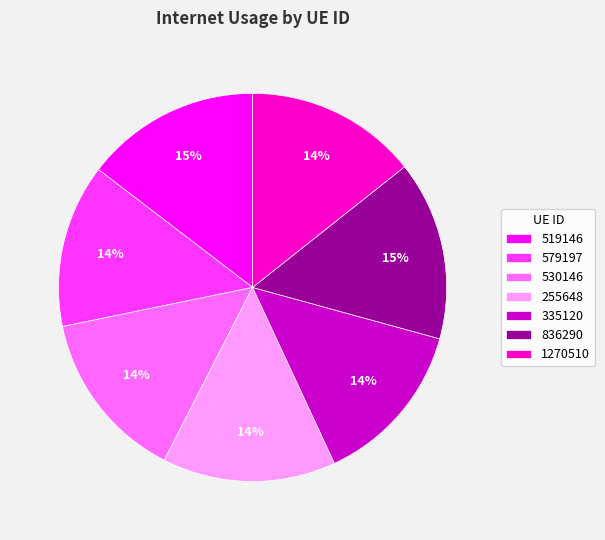

To the nearest percent, what is the average slice percentage?

14%